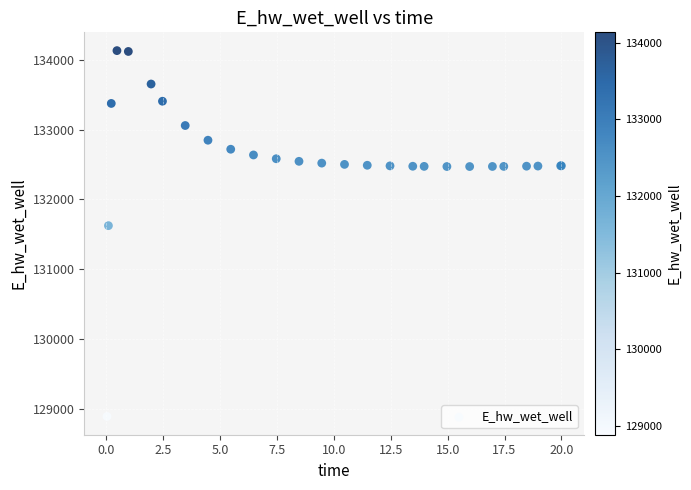

What Y value in the scatter plot is closest to 131510?

131624.0